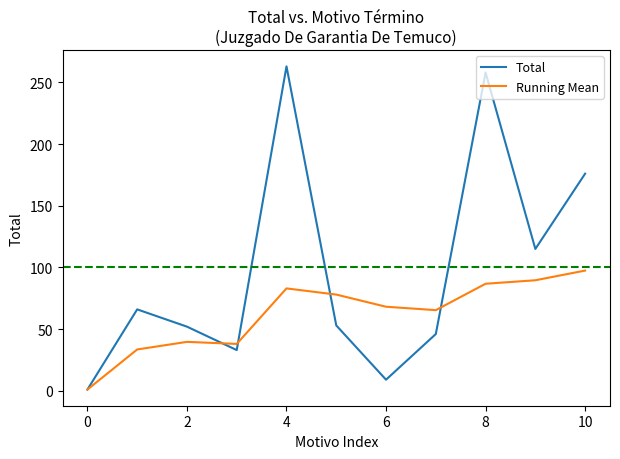

What is the maximum value for Running Mean?

97.5